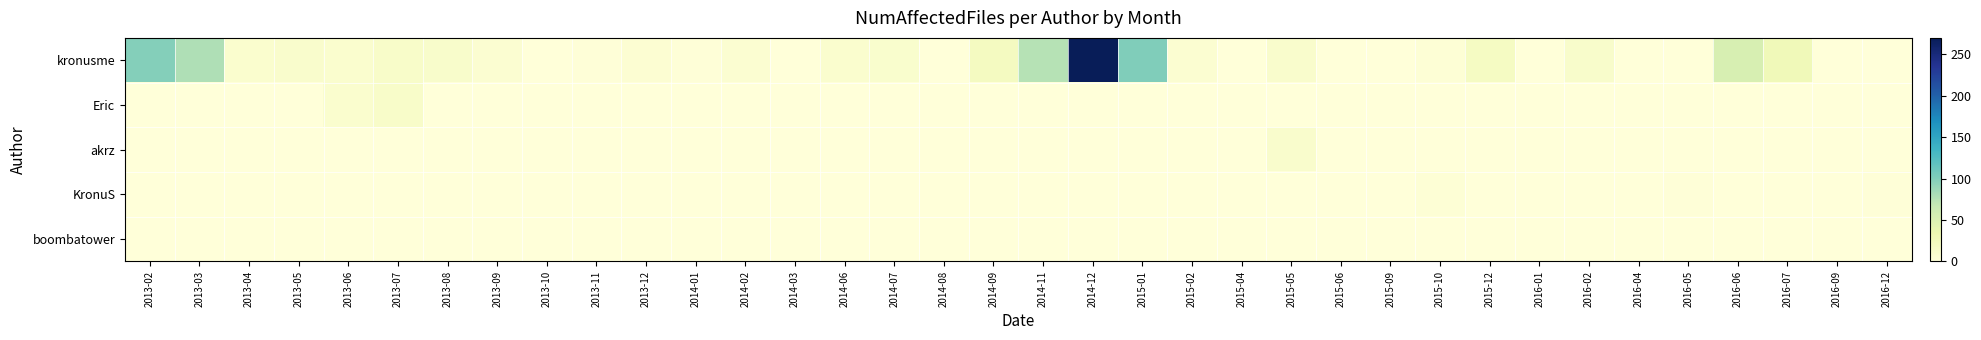

Which series has the largest total across all categories?

kronusme